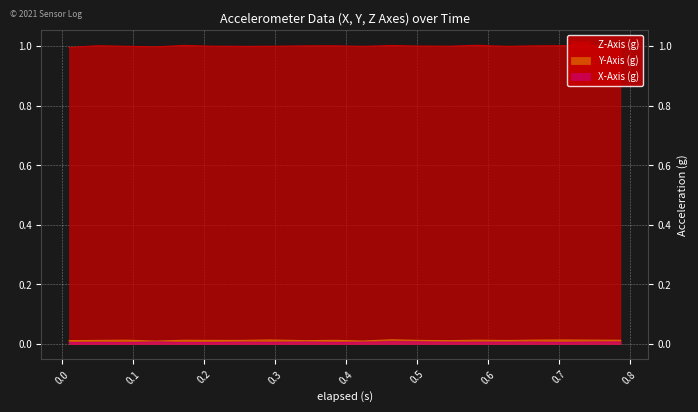

What is the spread (max minus min) of values at 0.746?

1.0